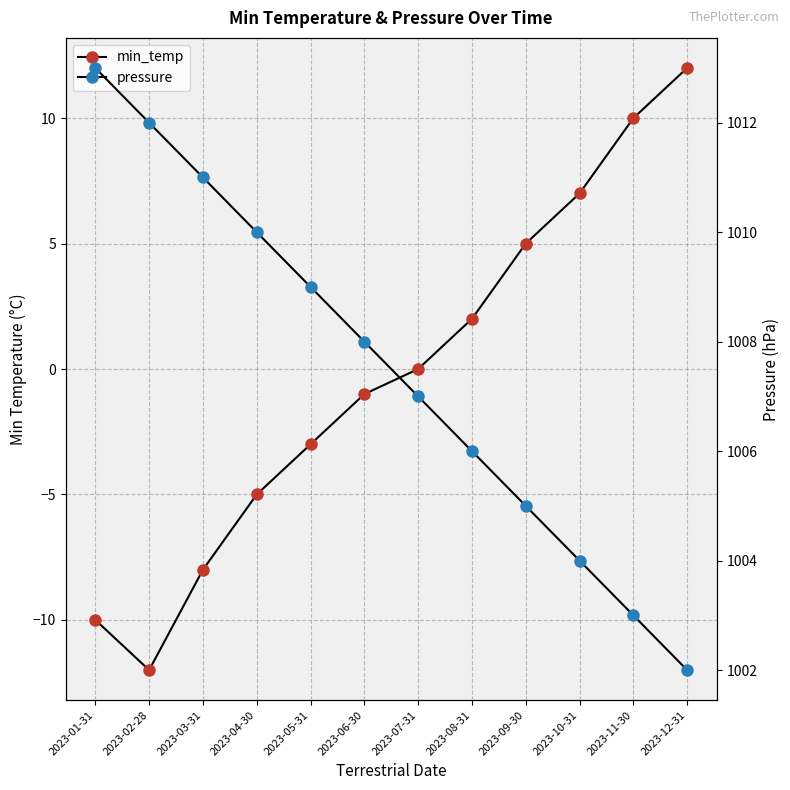

Does the chart have visible grid lines?

Yes